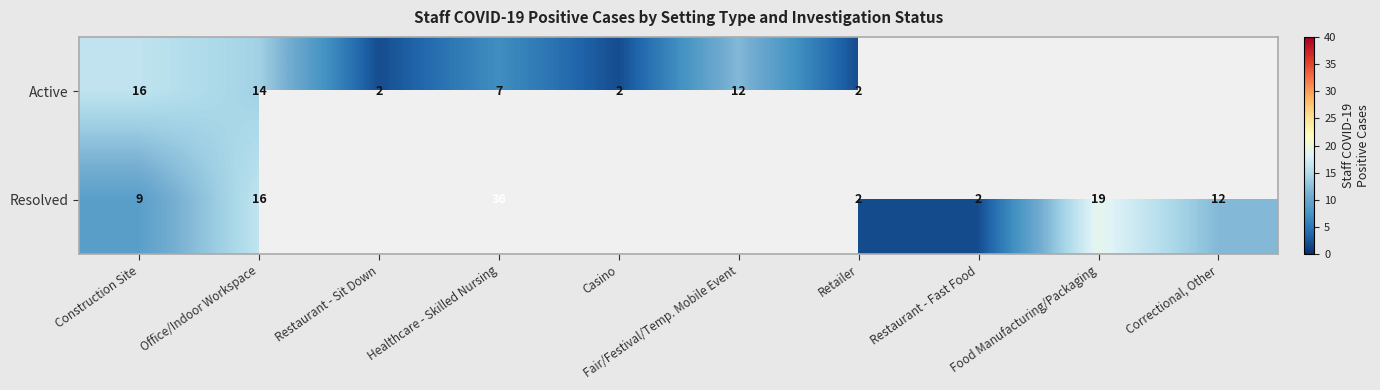

What is the total value across all series at Retailer?

4